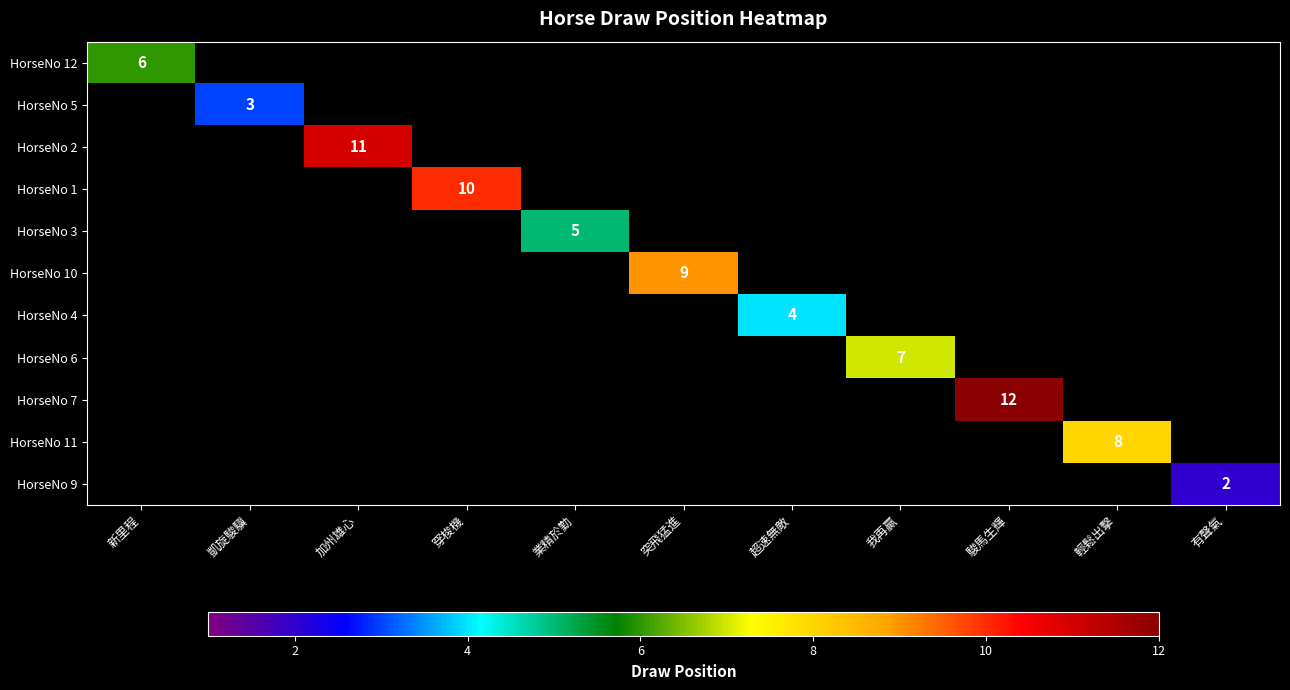

True or false: HorseNo 11 has a value of 3 at 輕鬆出擊.

False